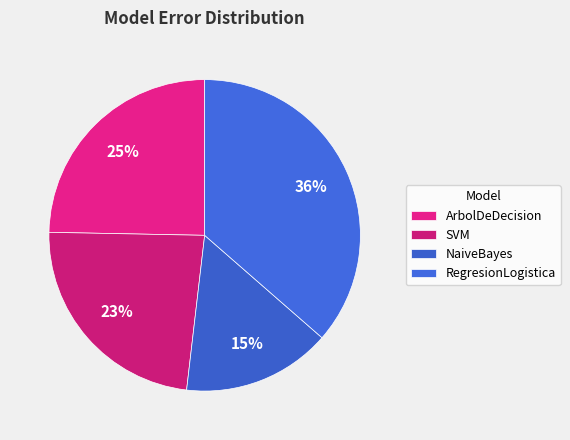

How many slices are in this pie chart?

4